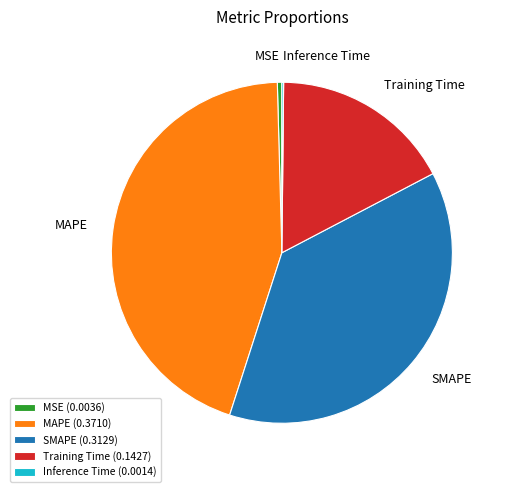

True or false: Training Time accounts for 24% of the total.

False